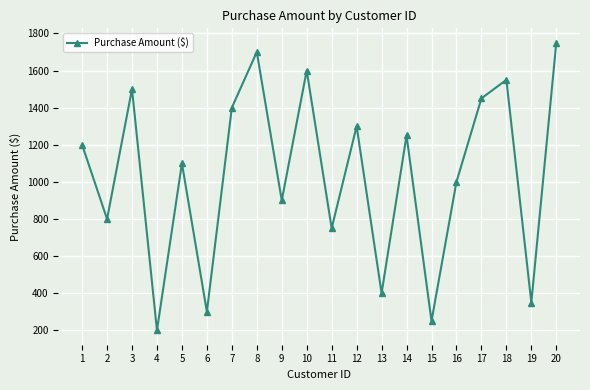

The chart shows a value of 1750 at 20. True or false?

True